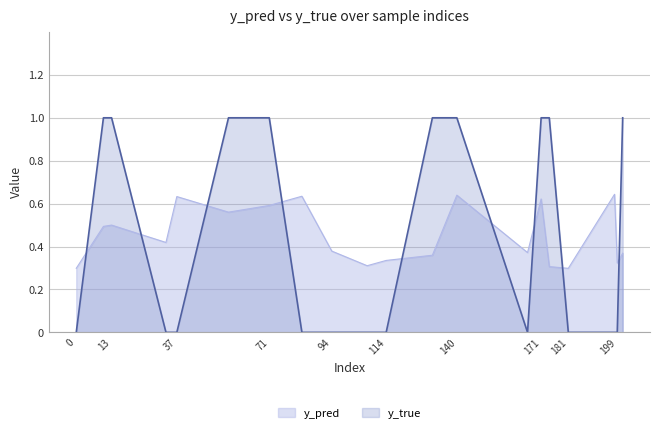

How many data points does each series have?

20